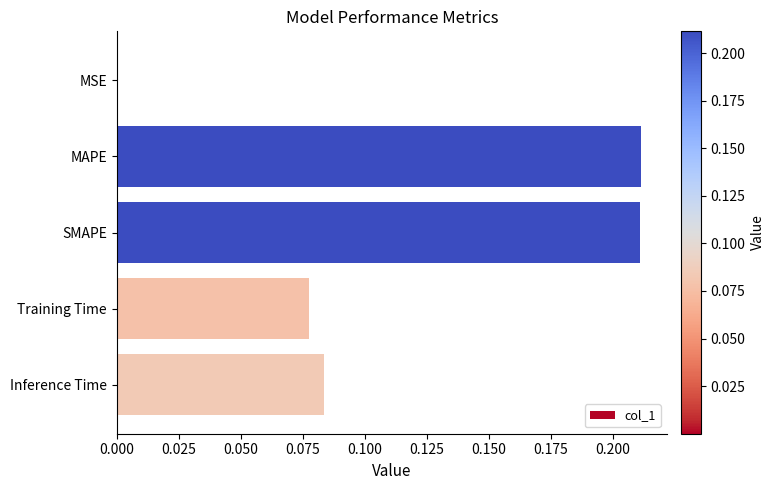

Which has a higher value, SMAPE or Training Time?

SMAPE